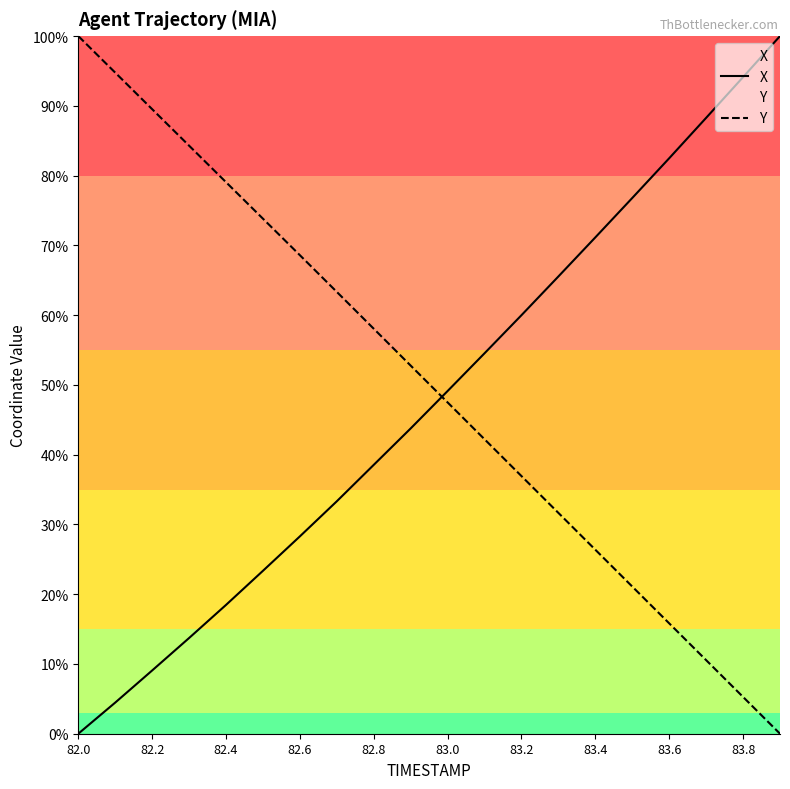

What is the difference between the maximum and minimum values in the Y series?

100.0